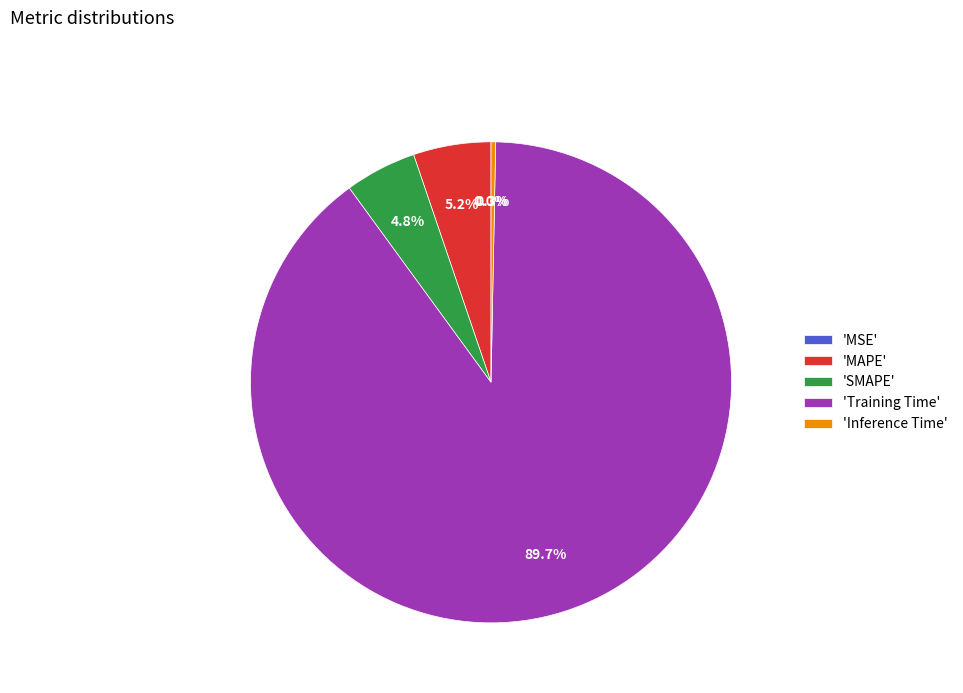

Which slice is the largest?

'Training Time'